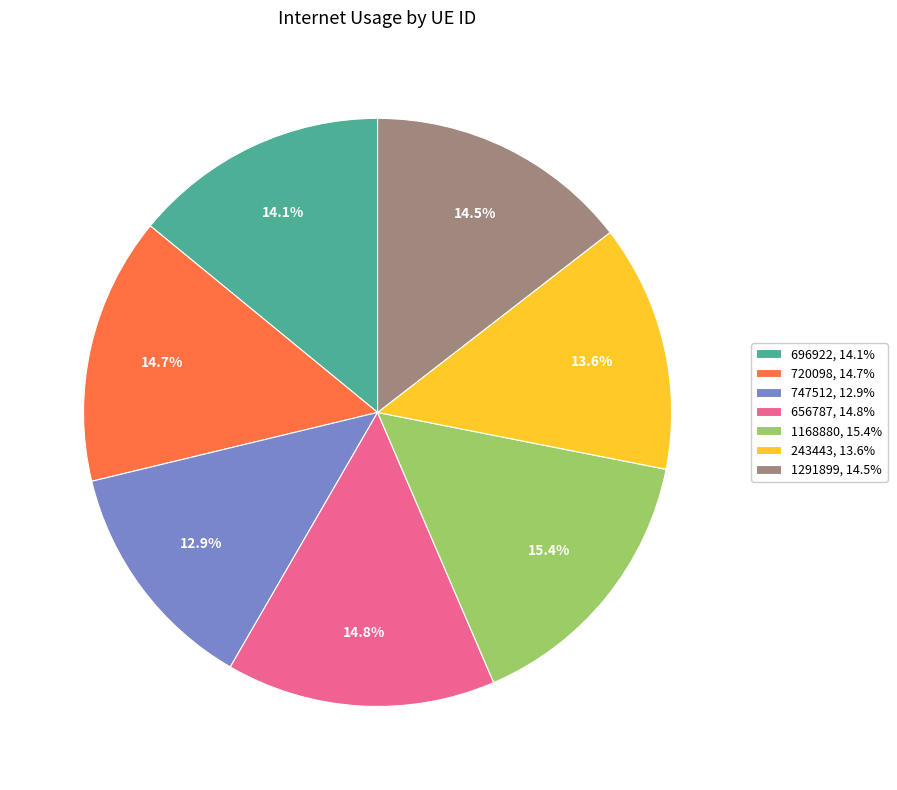

Combined, do 243443 and 1168880 account for over 50%?

No